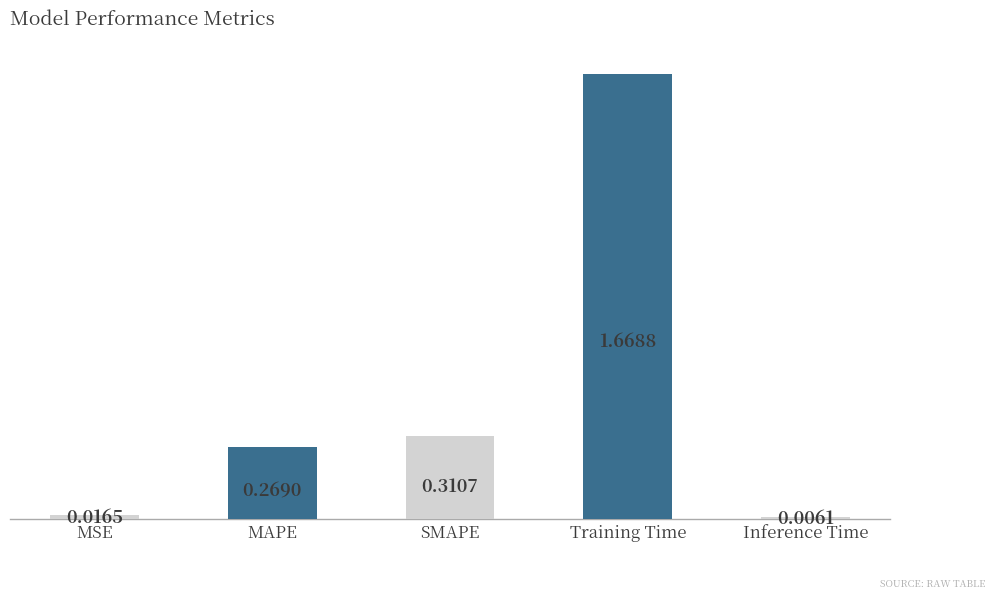

List the labels in order of value, largest first.

Training Time, SMAPE, MAPE, MSE, Inference Time